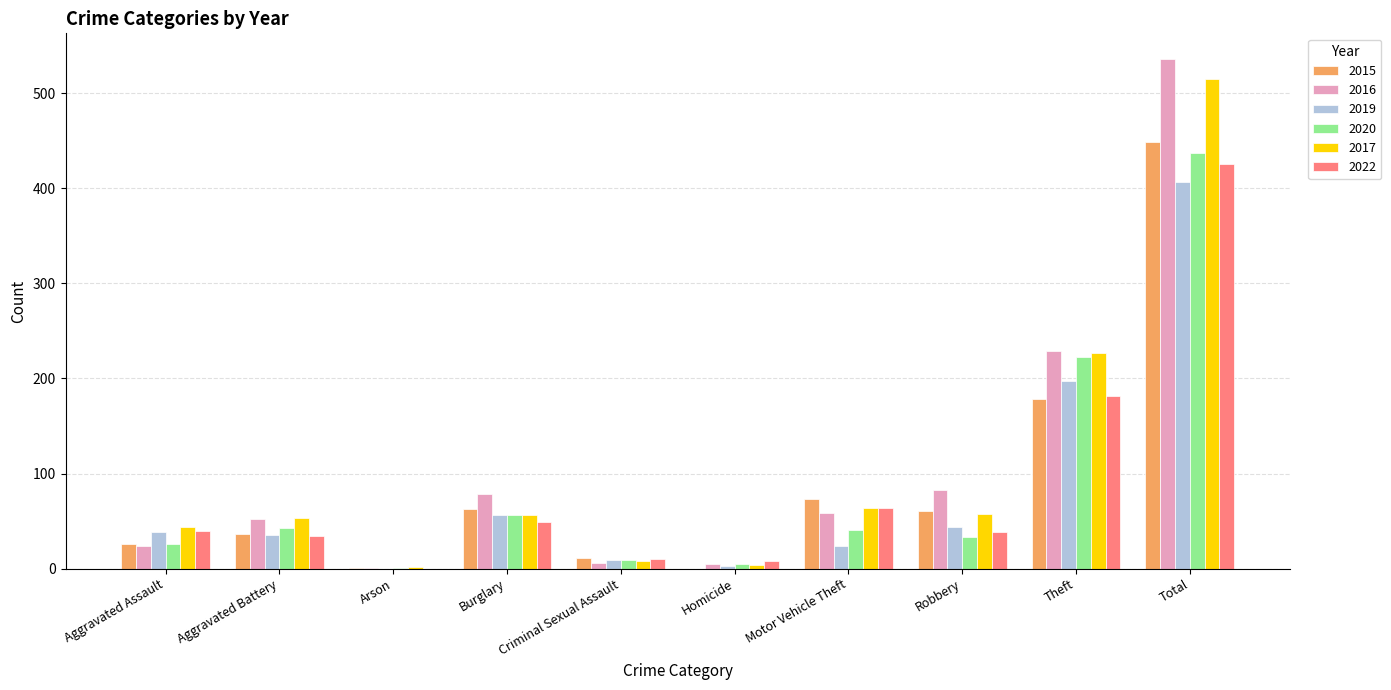

Which series changed the most between Aggravated Assault and Robbery?

2016